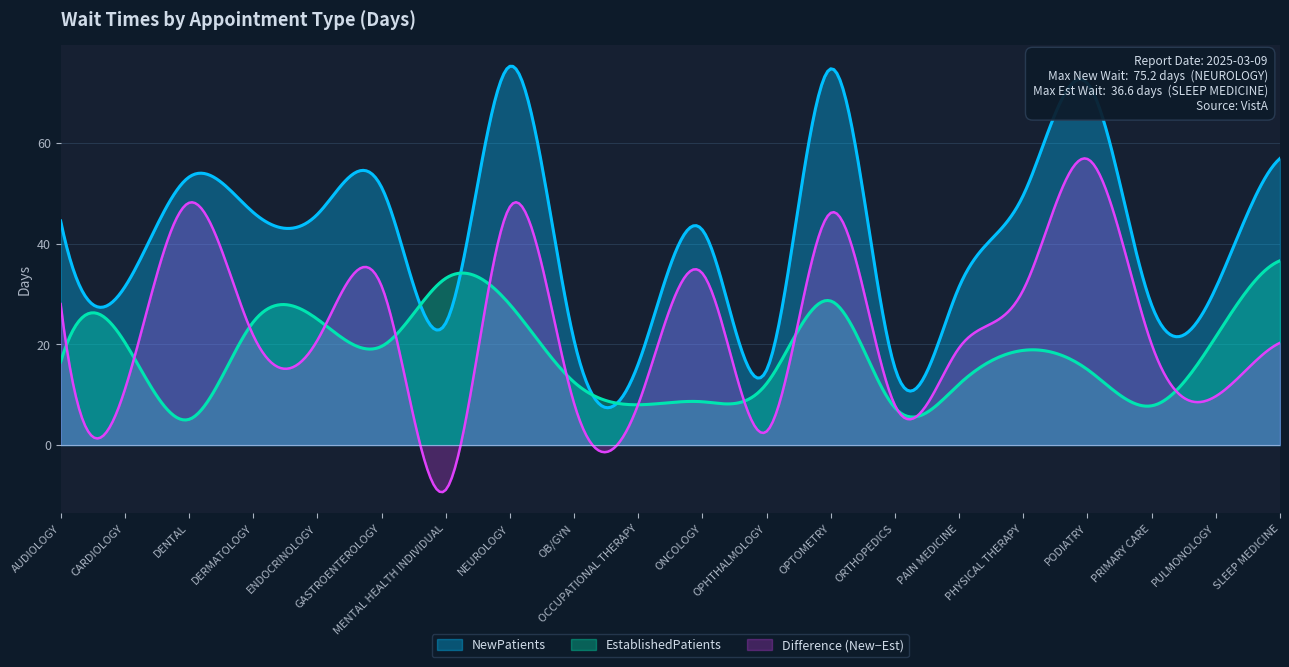

Rank the series by their maximum value, from highest to lowest.

NewPatients, Difference (New−Est), EstablishedPatients